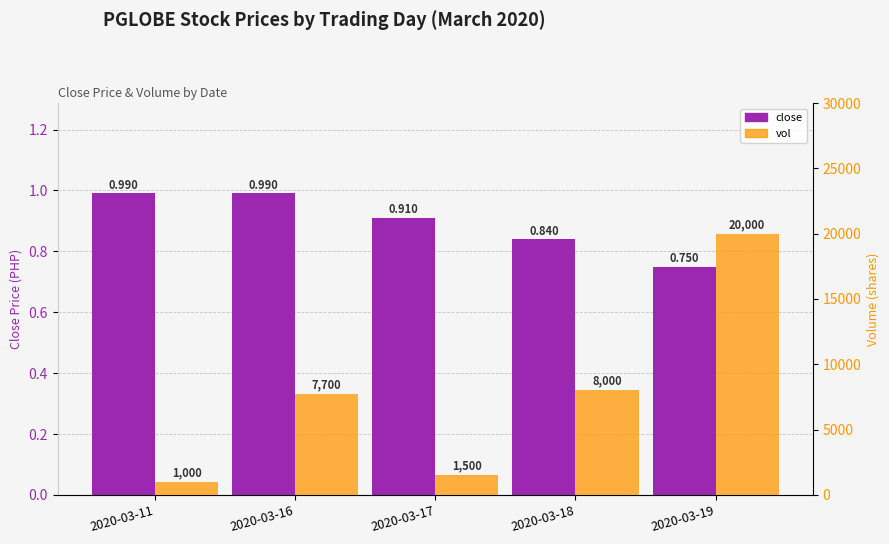

Between 2020-03-11 and 2020-03-16, which series saw the biggest shift?

vol